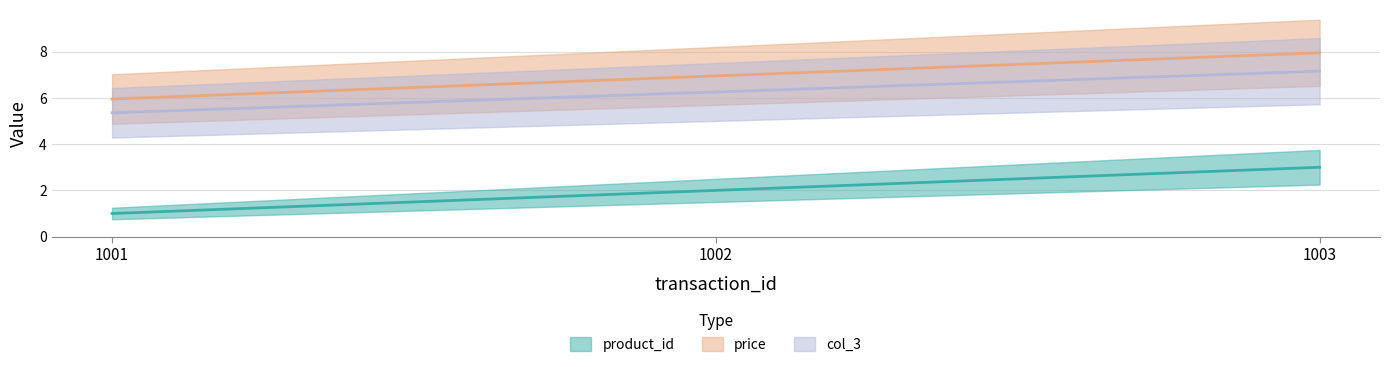

What are all the series names shown in the legend?

product_id, price, col_3